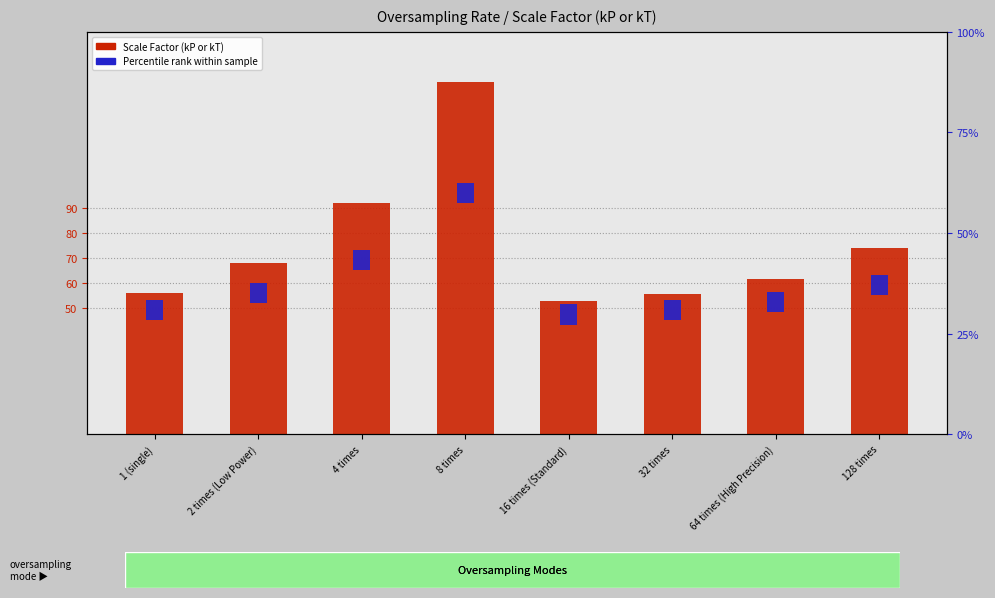

What is the minimum value for Percentile rank within sample?

8.0